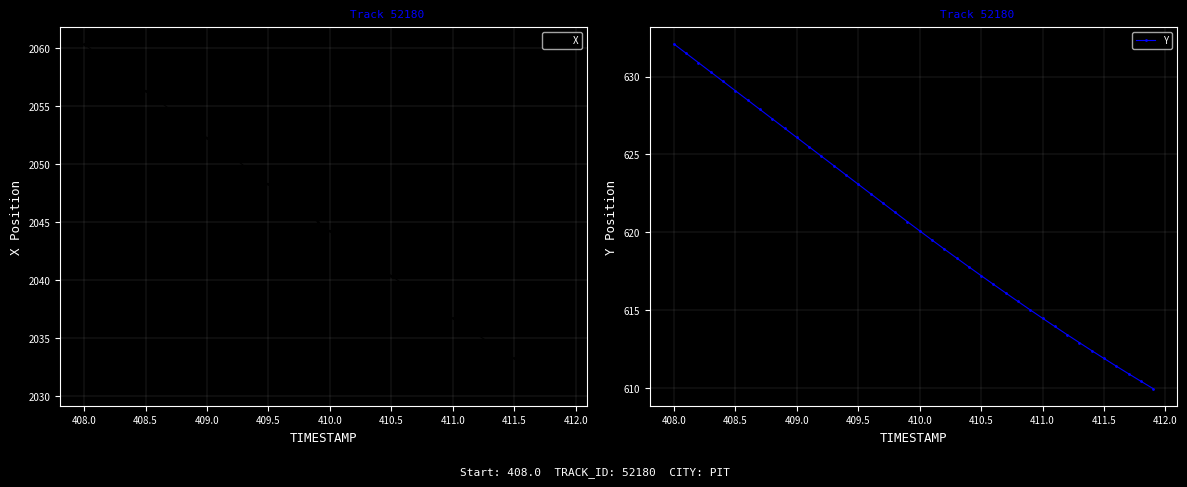

True or false: X has more than 1 interior local peaks.

False